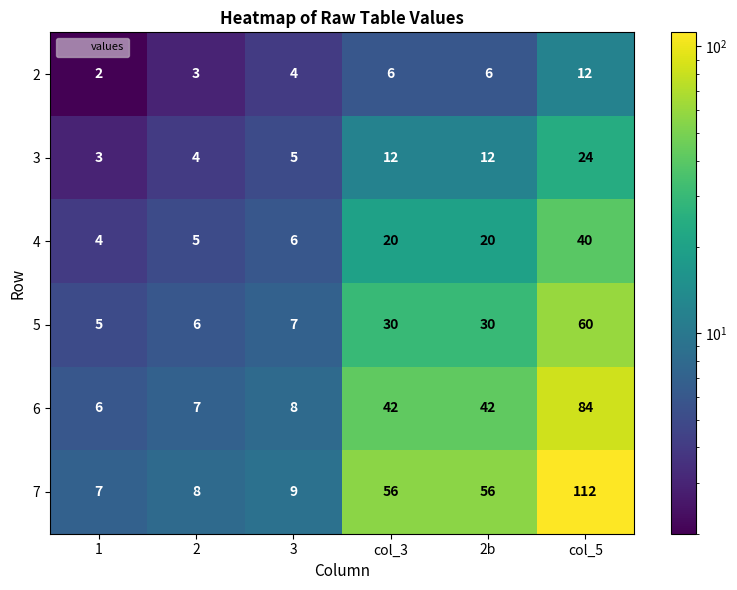

At how many categories does at least one series exceed 48?

3